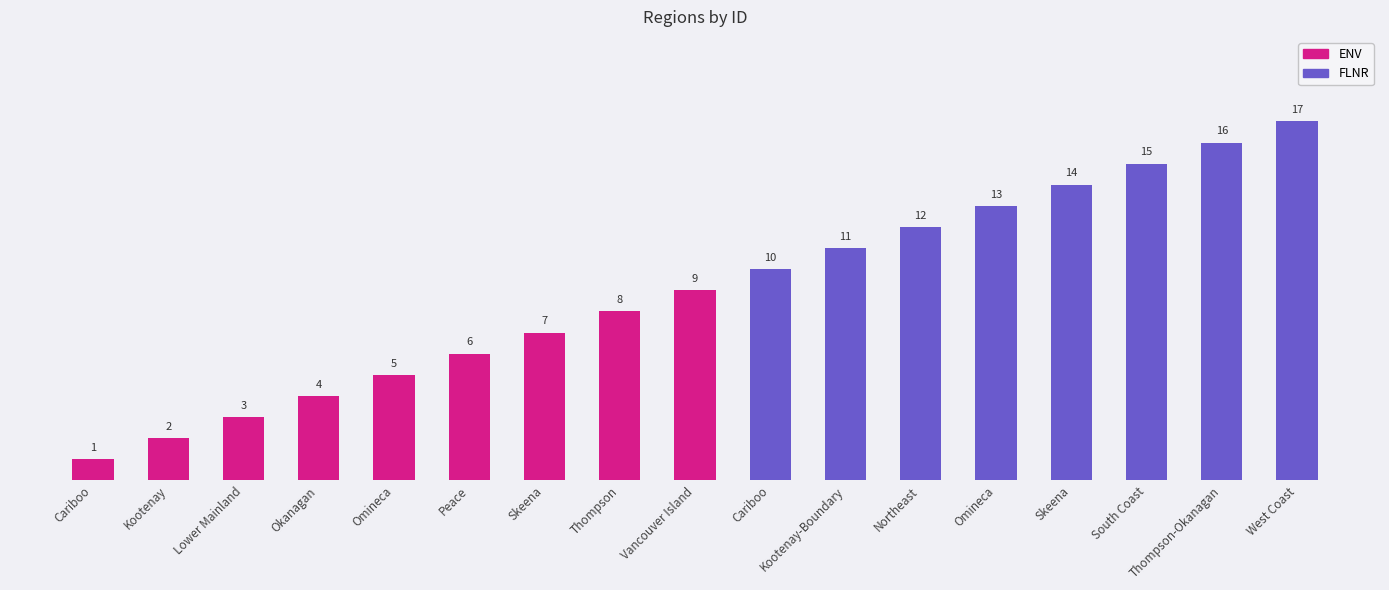

Reading left to right, transcribe all the data shown in this chart.

Cariboo=1	Kootenay=2	Lower Mainland=3	Okanagan=4	Omineca=5	Peace=6	Skeena=7	Thompson=8	Vancouver Island=9	Cariboo=10	Kootenay-Boundary=11	Northeast=12	Omineca=13	Skeena=14	South Coast=15	Thompson-Okanagan=16	West Coast=17